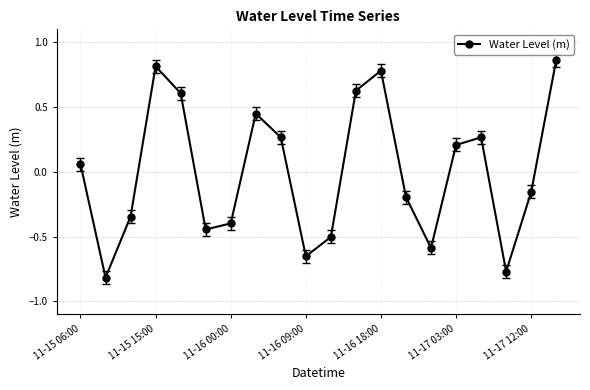

What is the difference between the second highest and second lowest values?

1.6